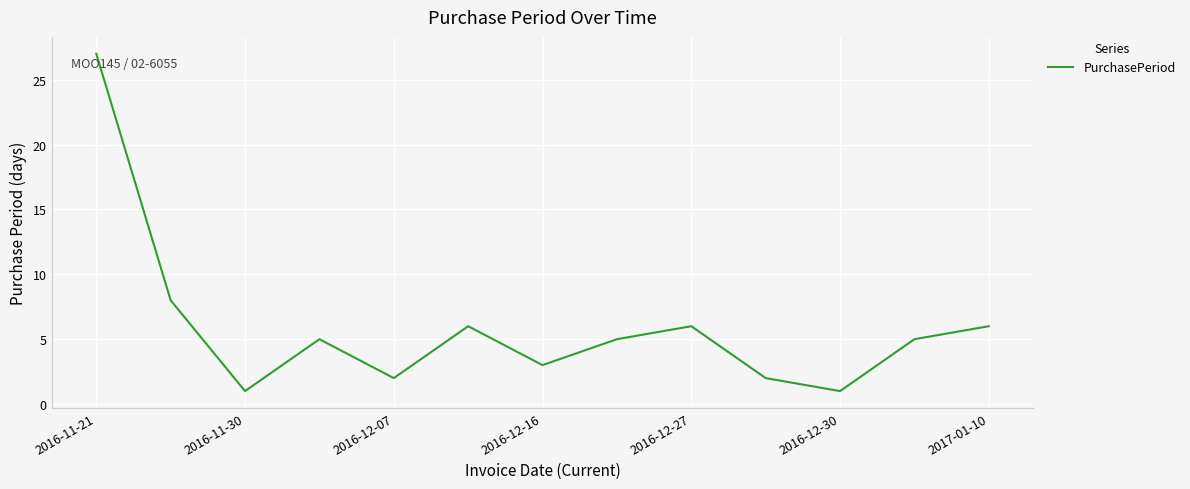

What is the difference between the maximum and minimum values?

26